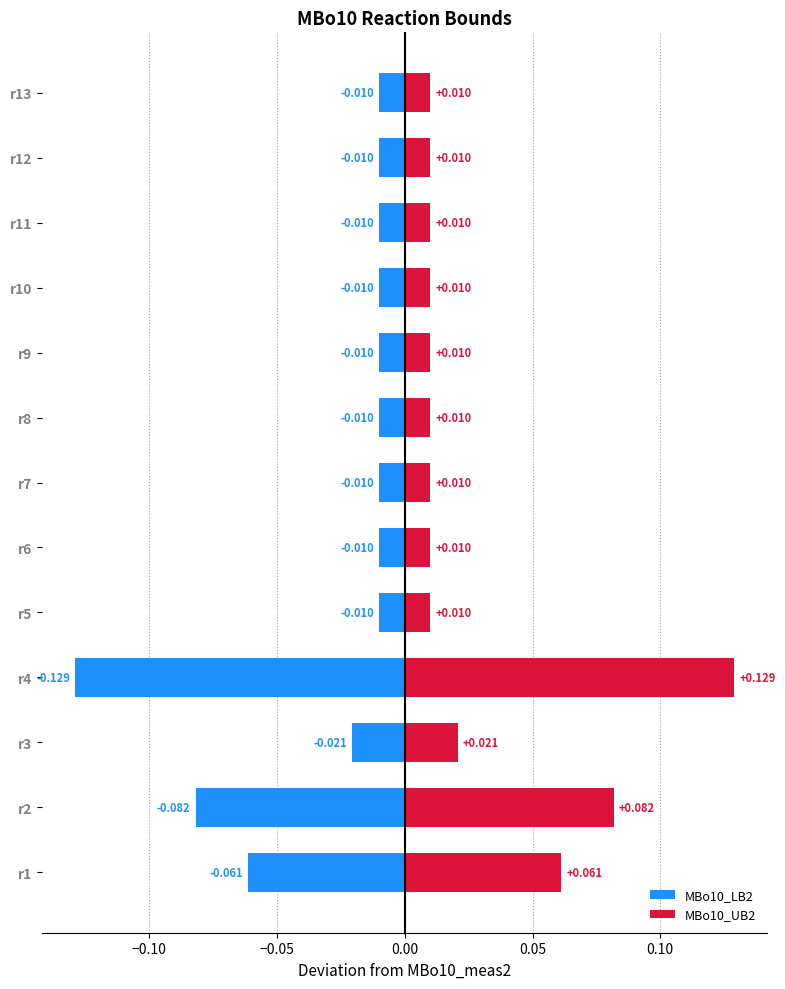

What is the value of the MBo10_LB2 bar at the 4th from the left?

-0.1